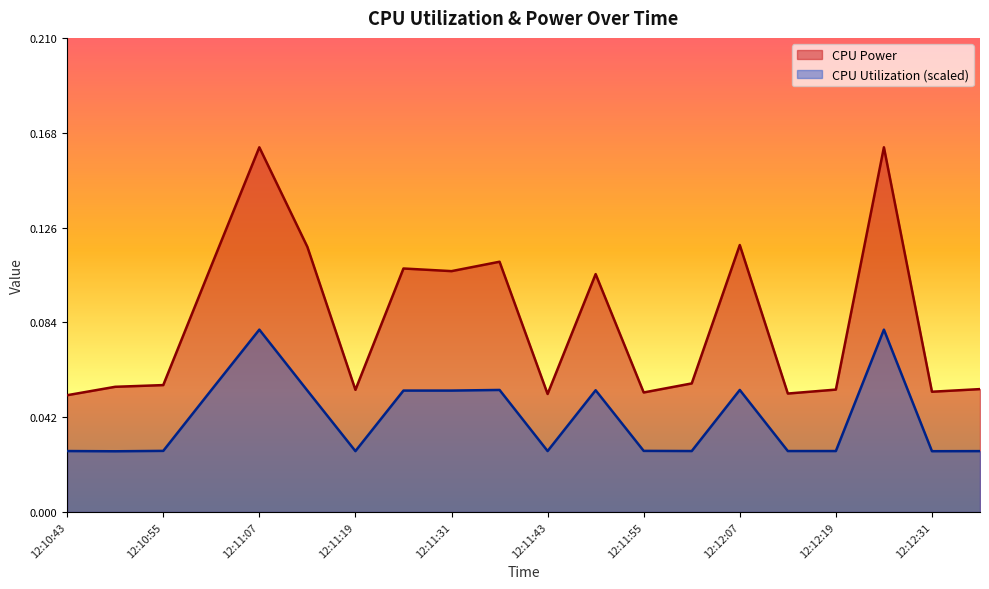

Which series has the widest spread of values?

CPU Power